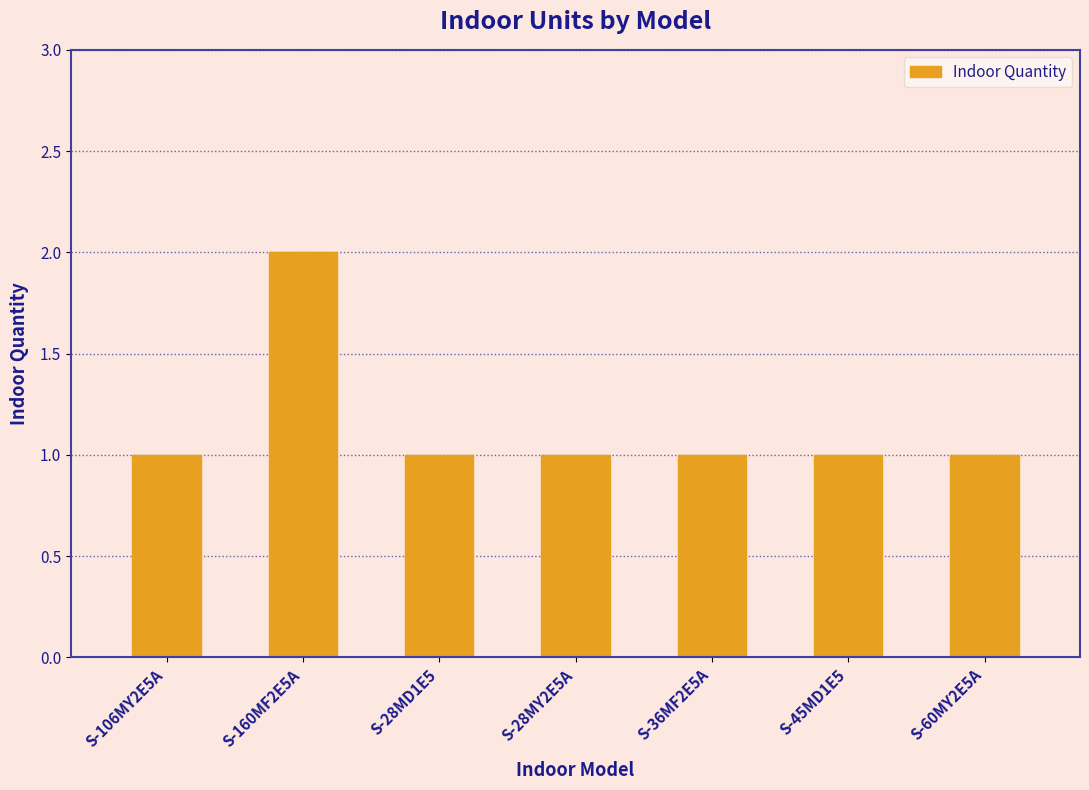

What is the maximum value shown in the chart?

2